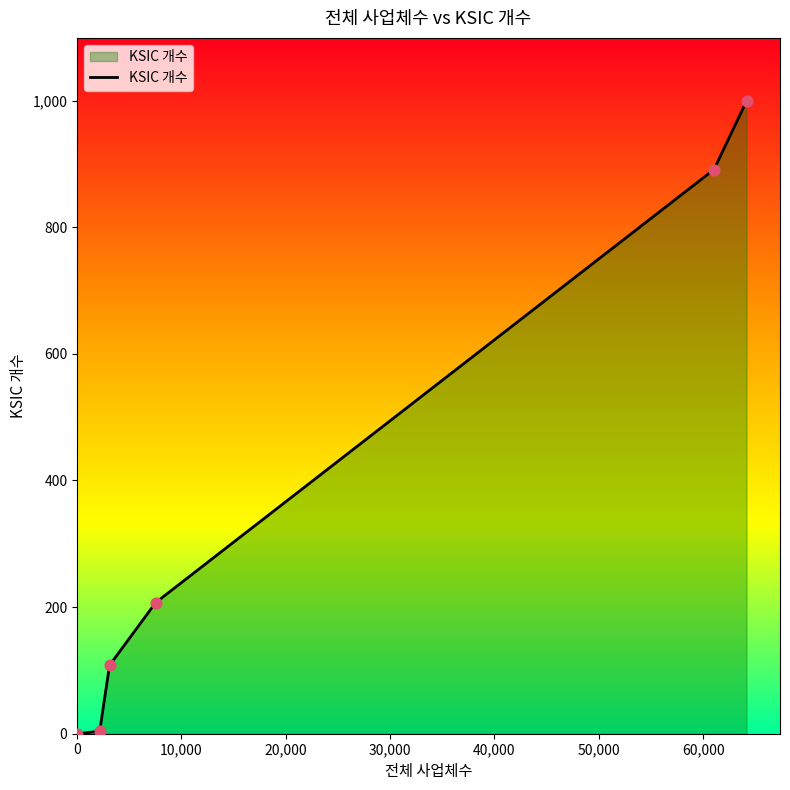

What is the maximum value shown in the chart?

999